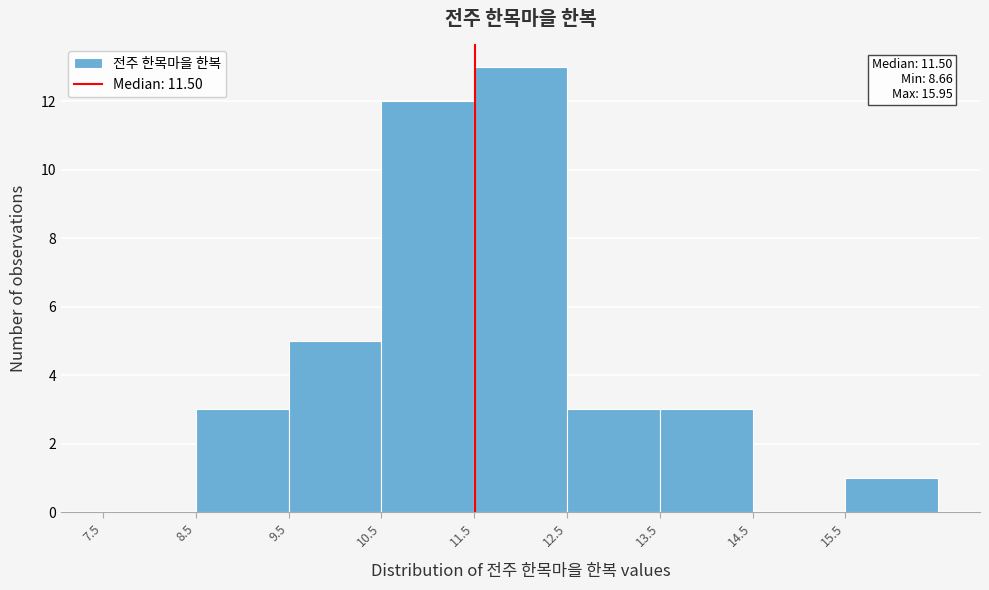

Over which range of the x-axis is the bar tallest?

11.5 to 12.5